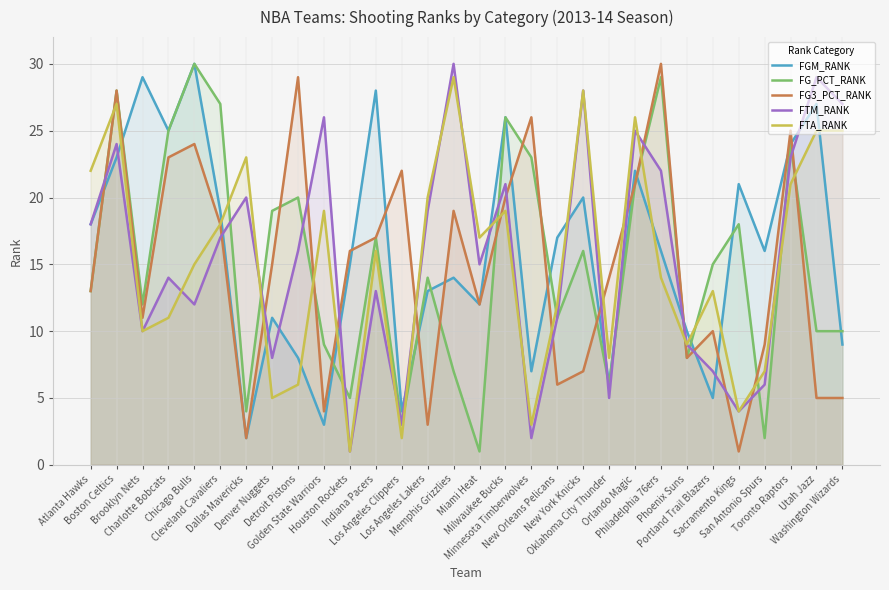

True or false: FTM_RANK and FG3_PCT_RANK intersect in this chart.

True